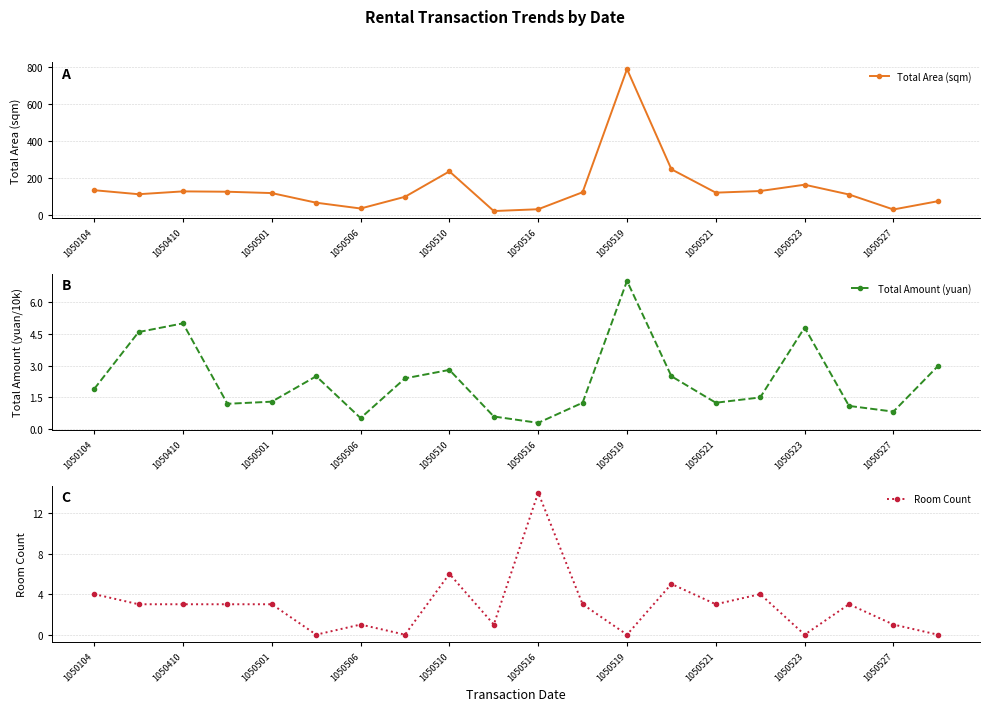

What value does the Total Amount (yuan) series have at 1050523?

4.8